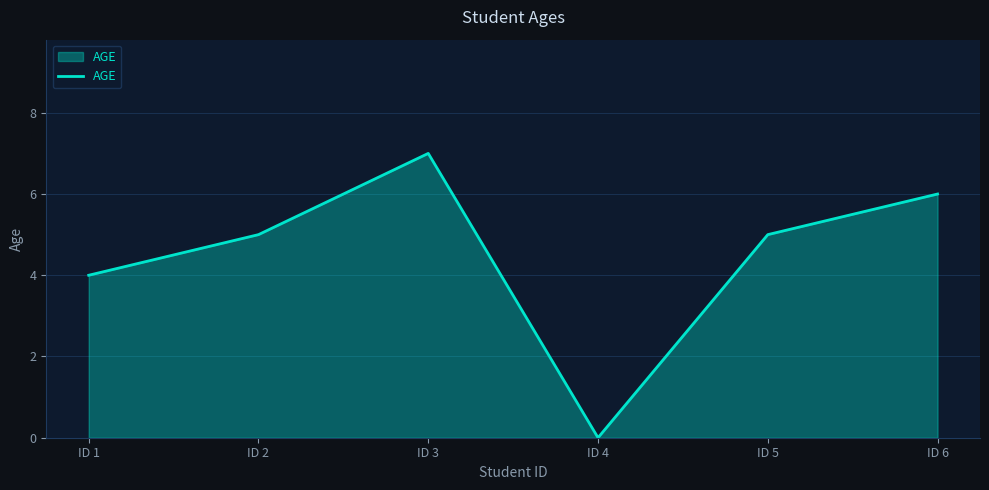

What is the change in value from ID 3 to ID 6?

-1